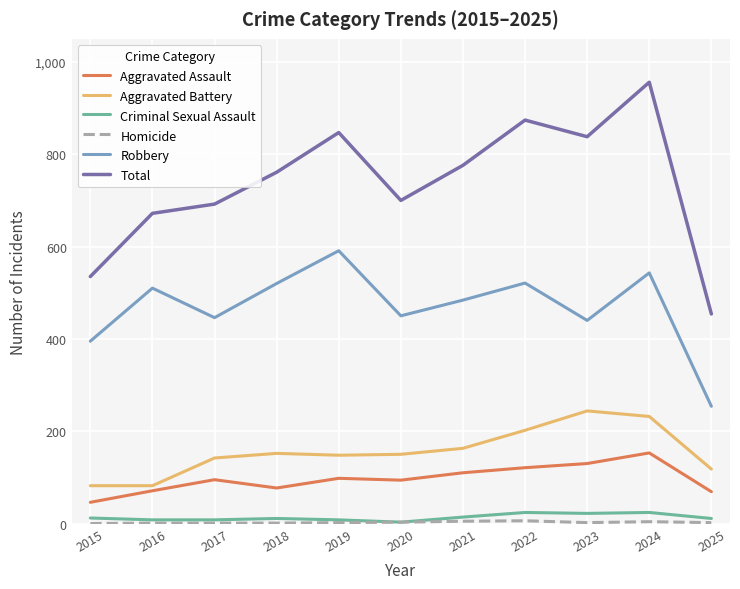

True or false: Criminal Sexual Assault and Aggravated Assault cross at least once.

False